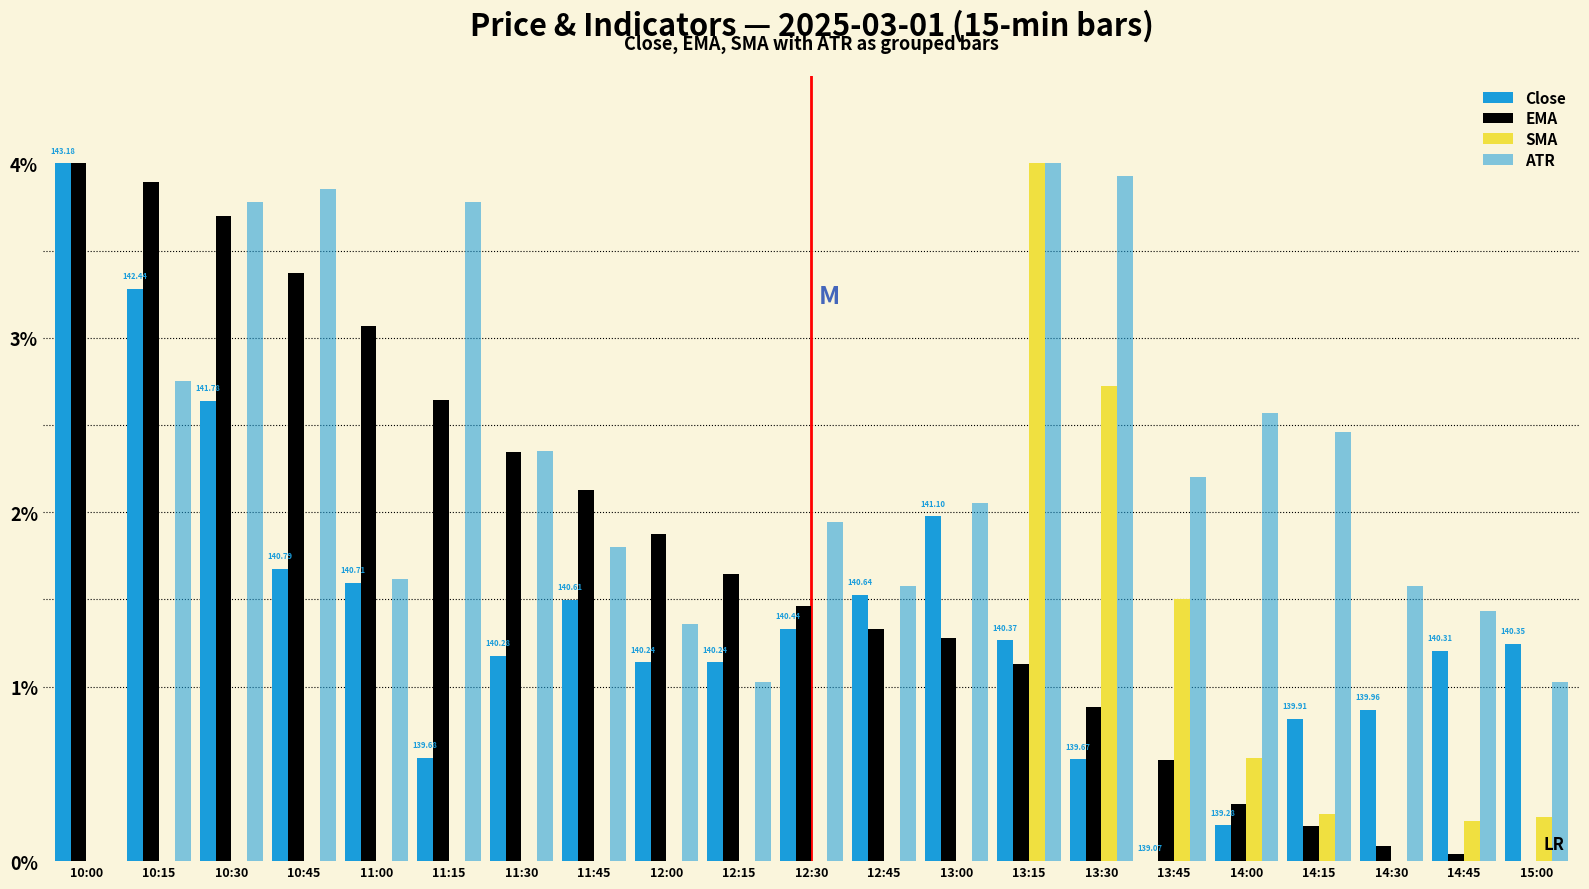

Does the chart contain stacked bars?

No